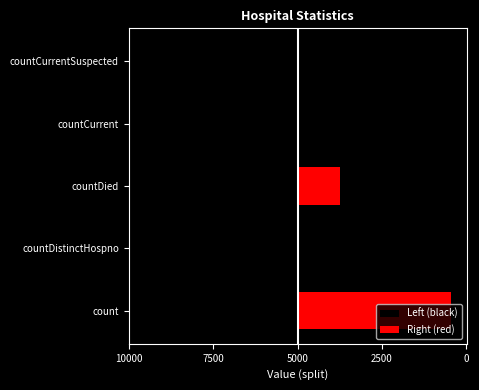

What is the maximum value shown in the chart?

9108.0